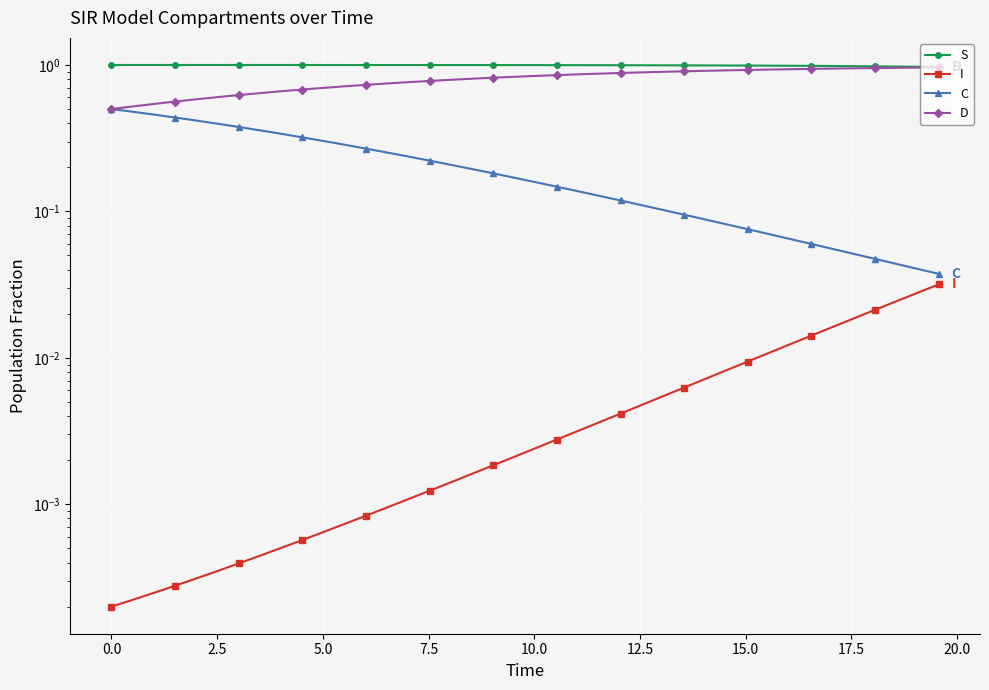

Which series has the widest spread of values?

D